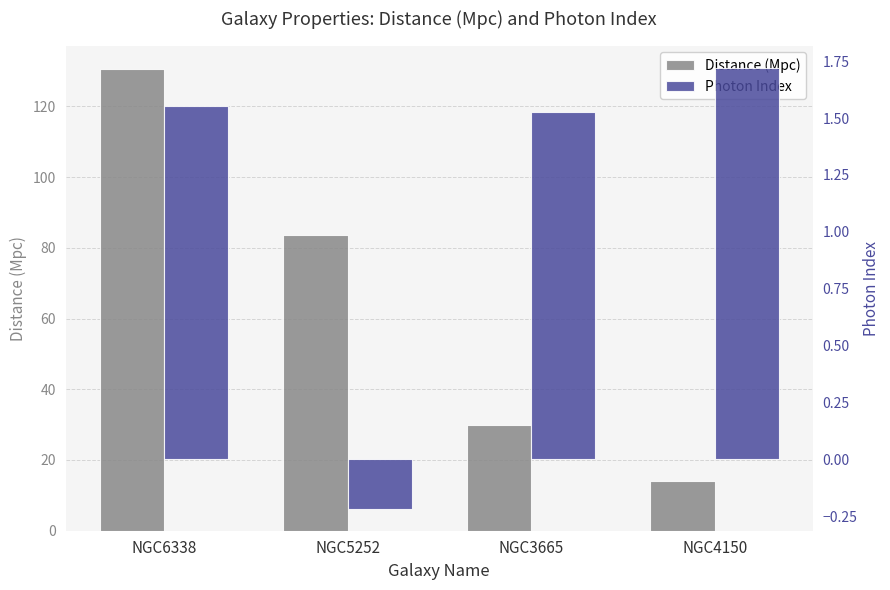

Which has a higher value, NGC3665 or NGC4150?

NGC3665